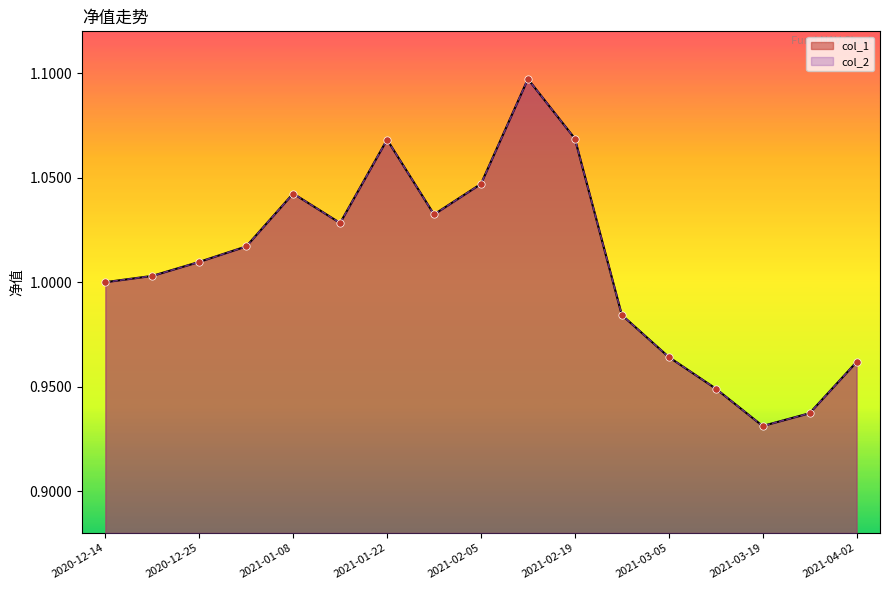

What is the total value across all series at 2020-12-31?

2.0